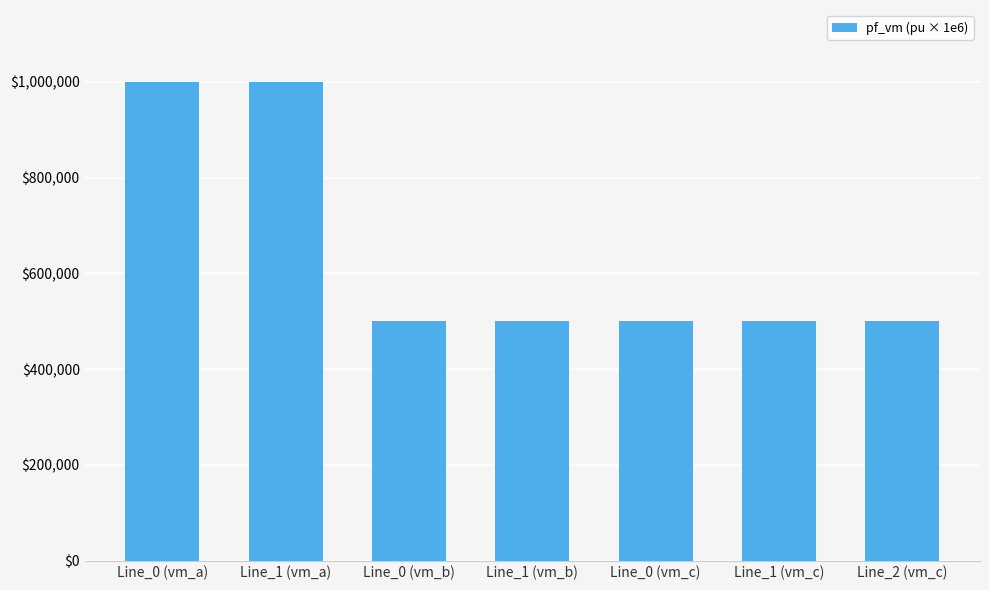

What is the change in value from Line_0 (vm_a) to Line_1 (vm_b)?

-500000.0